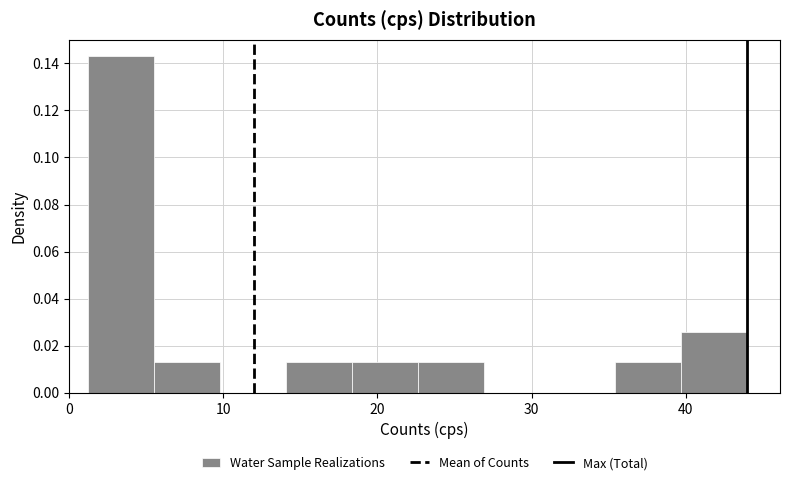

Reading left to right, transcribe this chart: for each bar, give the range it covers on the x-axis and its height. Neither the bar edges nor the heights are printed on the chart, so give them approximately, as read against the axes.

1 to 6: 0.142
6 to 10: 0.012
10 to 14: 0
14 to 18: 0.012
18 to 23: 0.012
23 to 27: 0.012
27 to 31: 0
31 to 35: 0
35 to 40: 0.012
40 to 44: 0.026